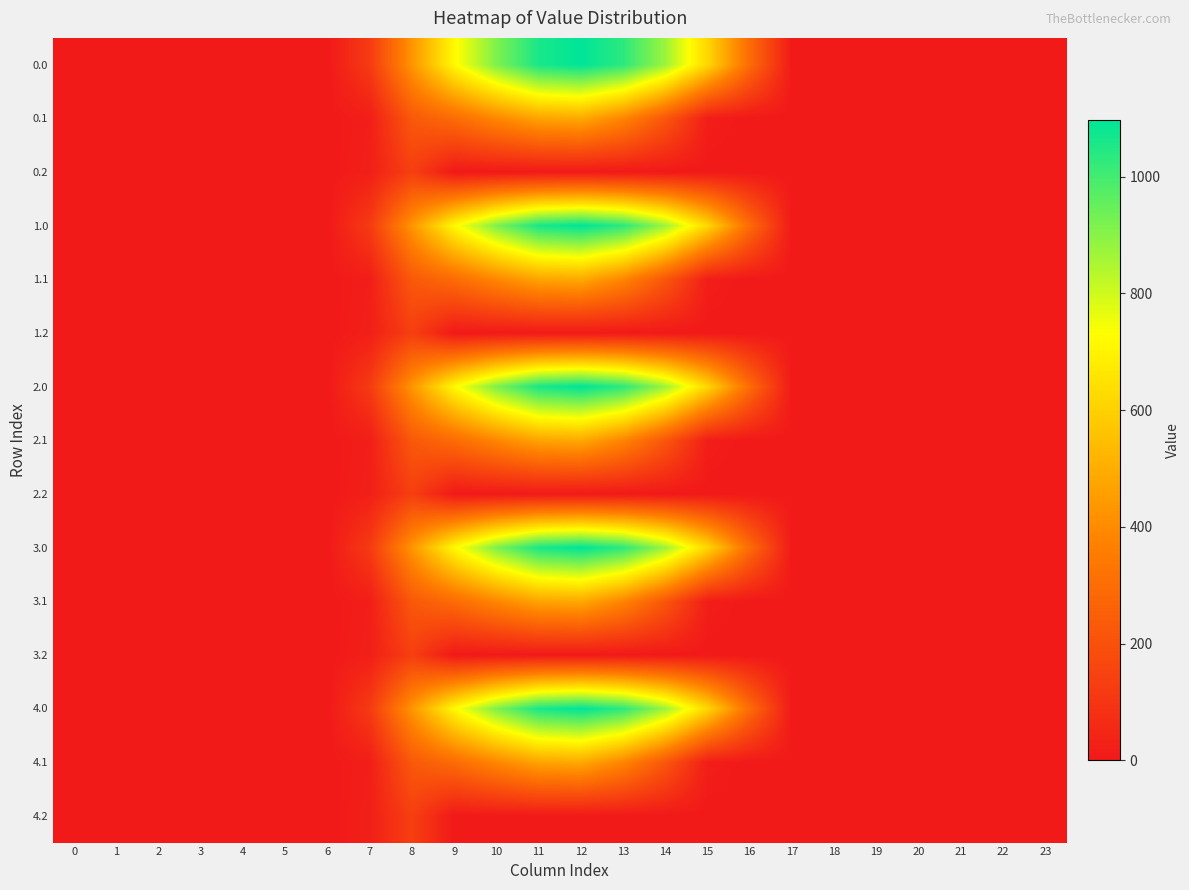

What is the total value across all series at 14?

5448.6